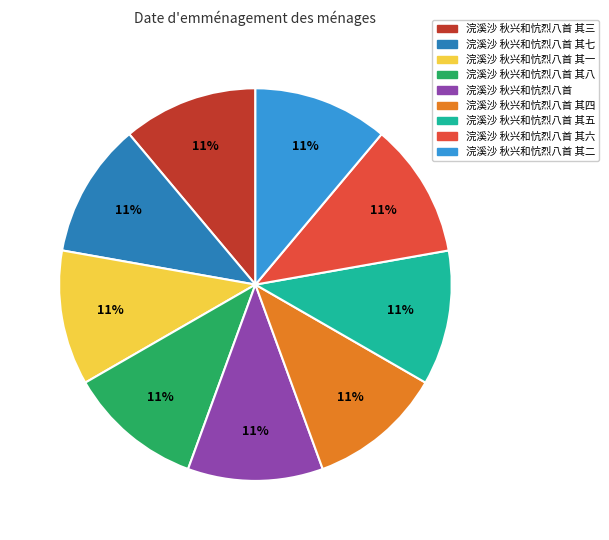

Is there any slice that represents more than half of the pie?

No